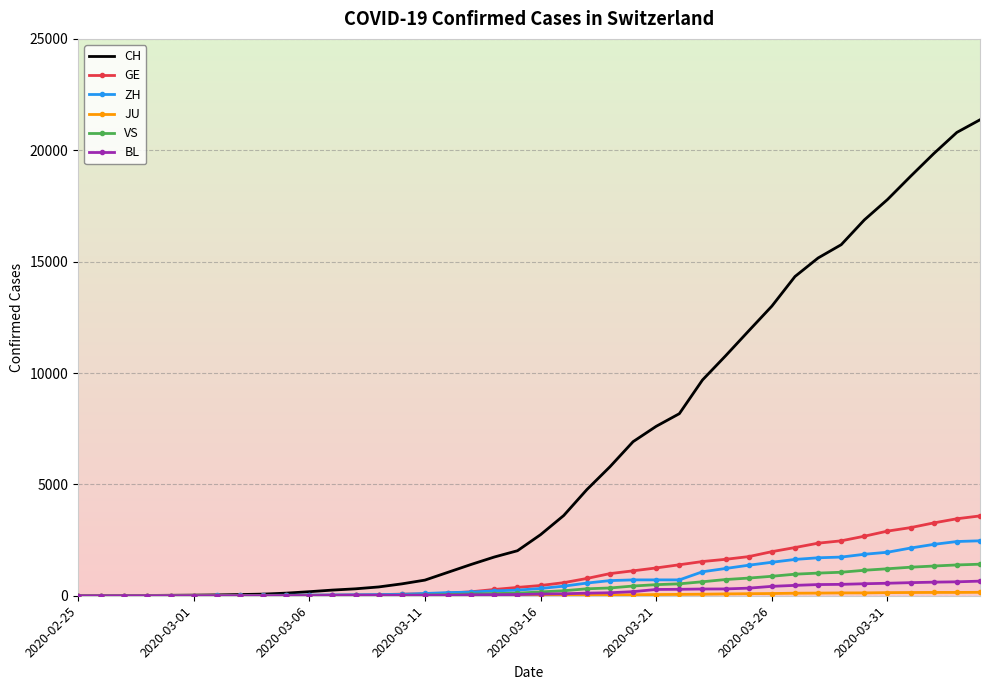

What is the sum of all ZH values?

28731